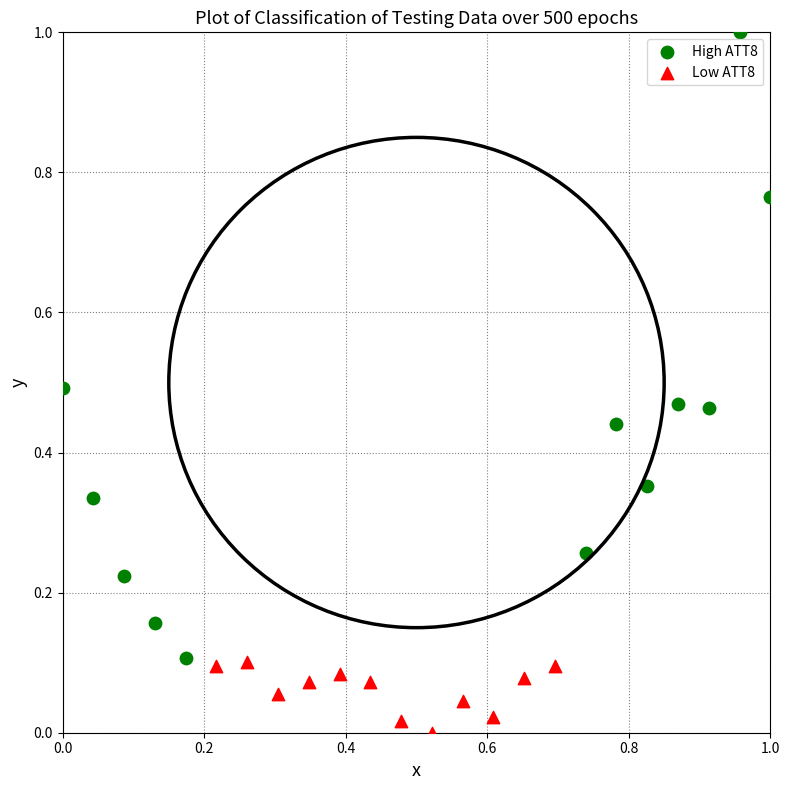

Which series reaches the minimum Y coordinate?

Low ATT8